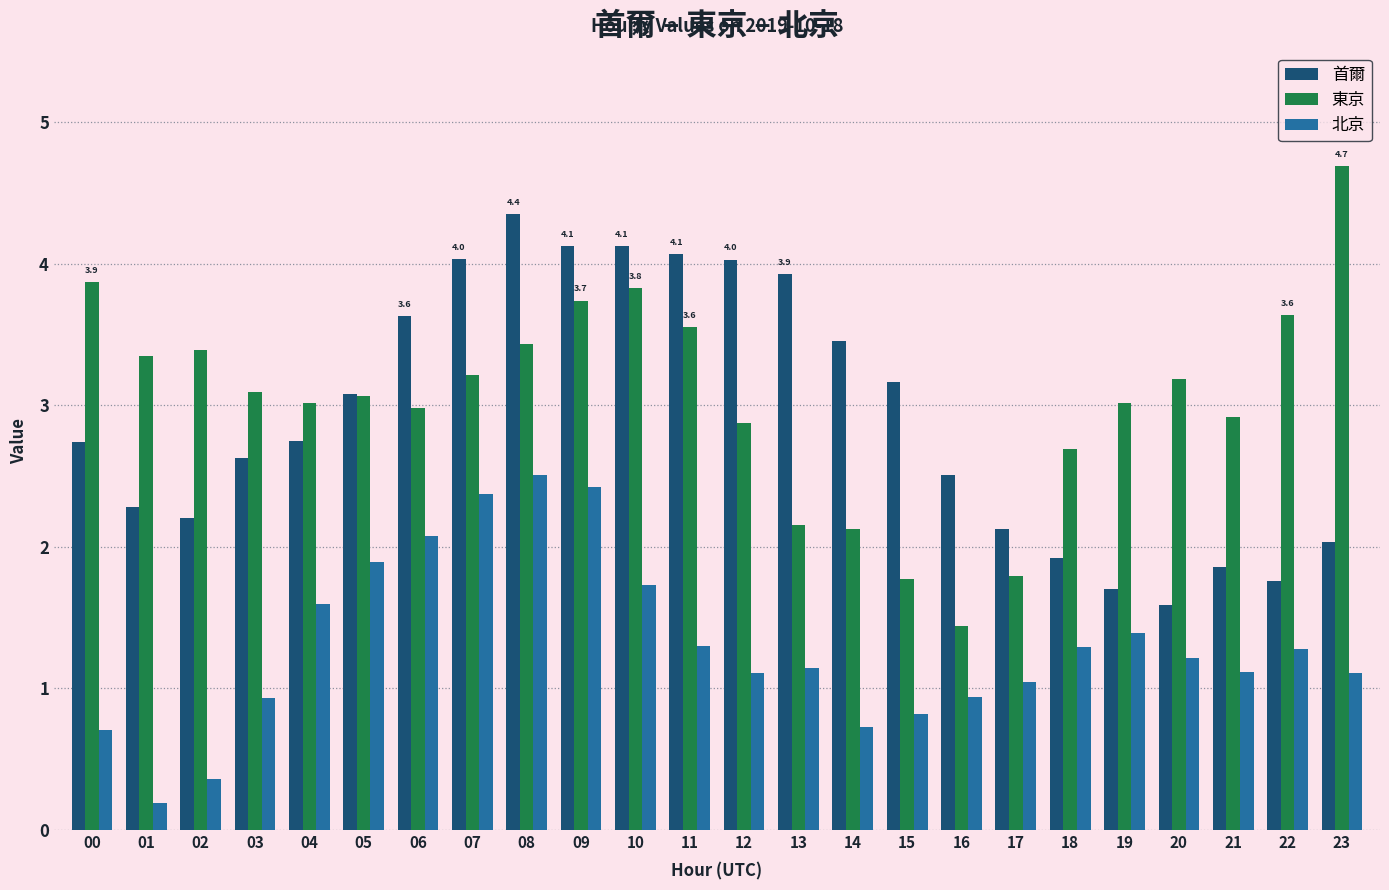

True or false: 北京 has a value of 0.2 at 15.

False